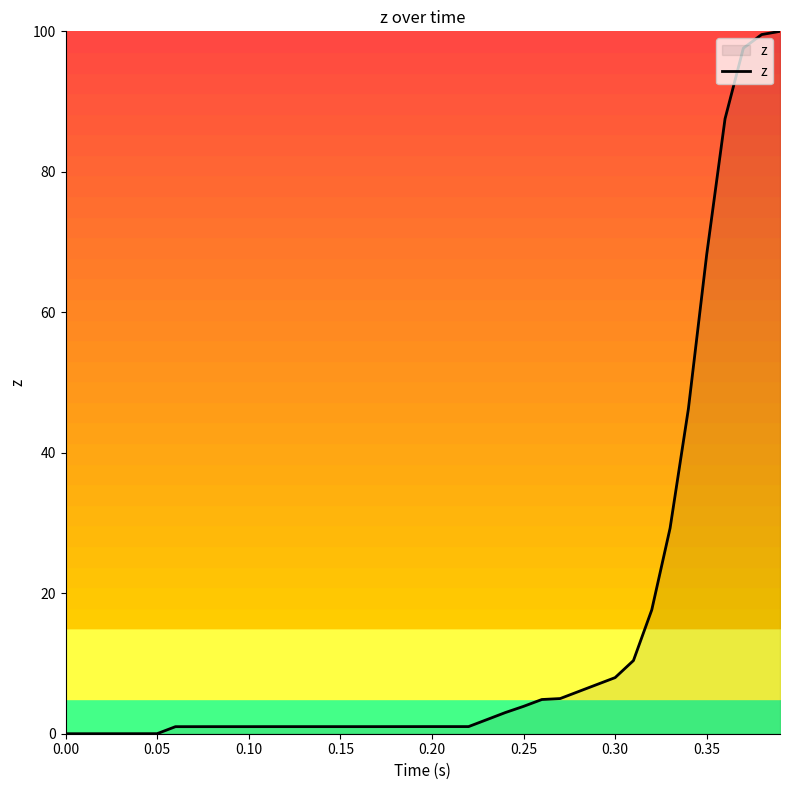

What is the maximum value shown in the chart?

100.0